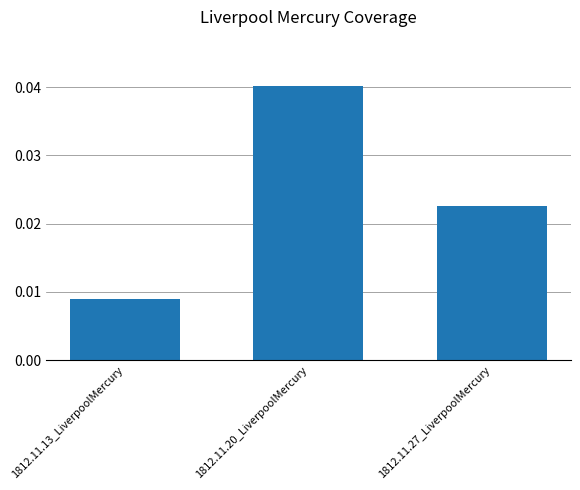

List the labels in order of value, largest first.

1812.11.20_LiverpoolMercury, 1812.11.27_LiverpoolMercury, 1812.11.13_LiverpoolMercury